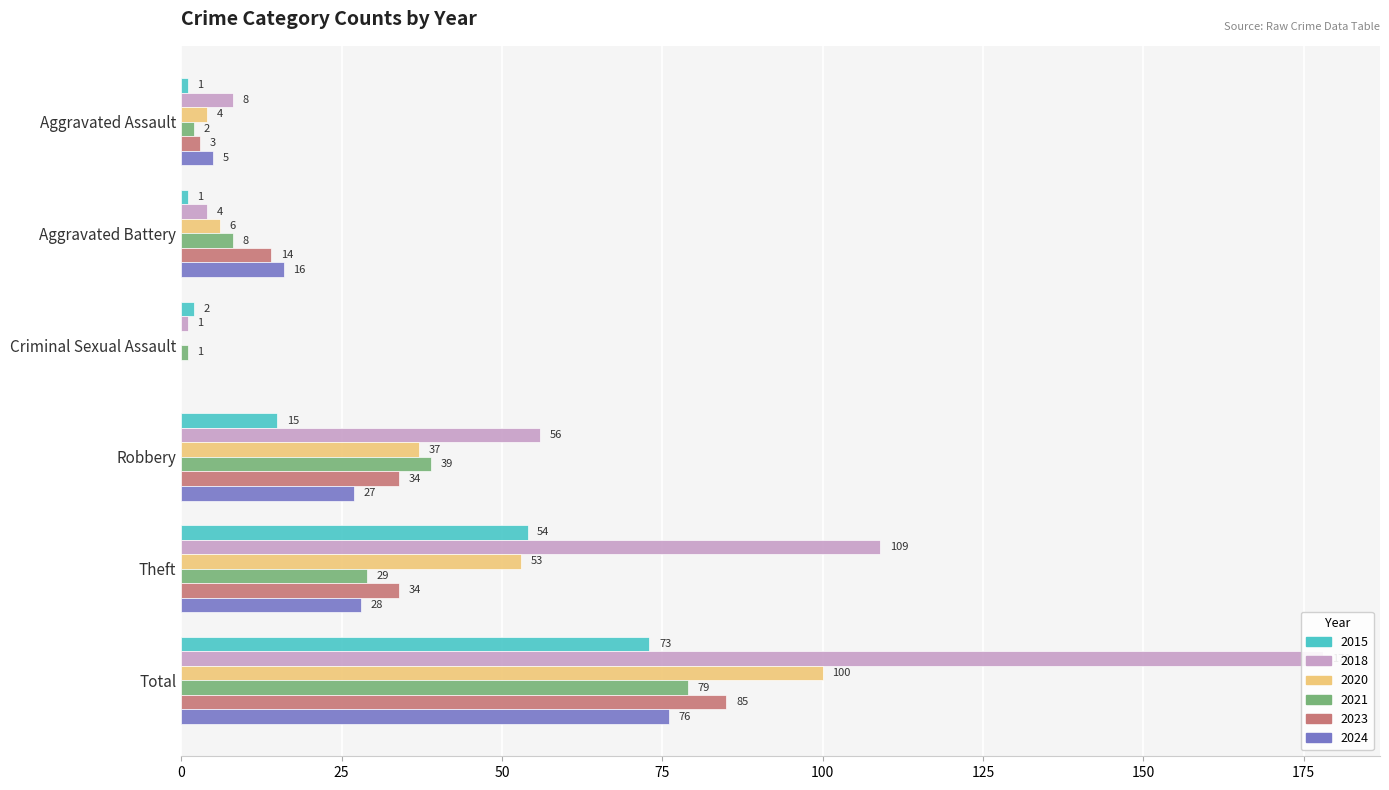

What is the label of the 4th bar from the right?

Criminal Sexual Assault